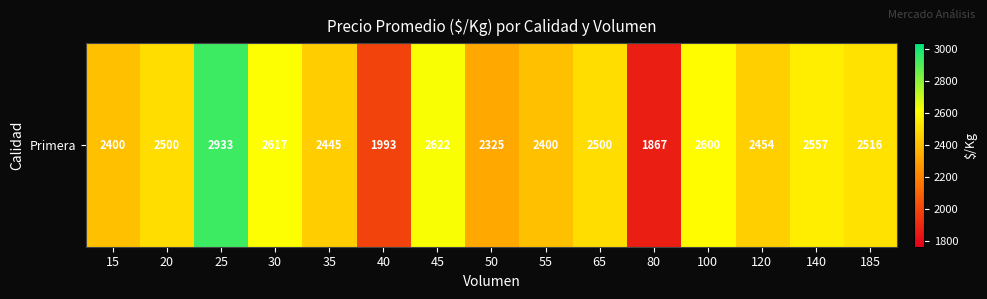

Where is the data nearest to the value 2400?

15